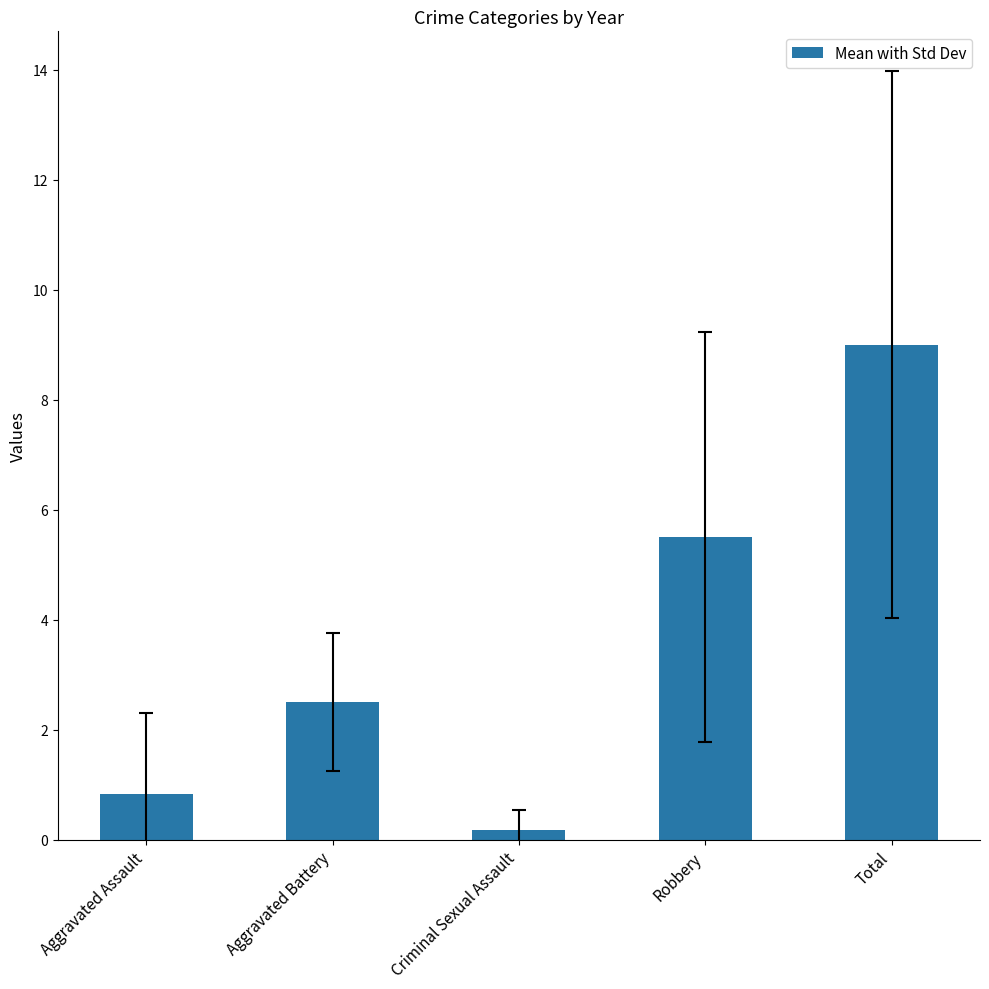

List the labels in order of value, largest first.

Total, Robbery, Aggravated Battery, Aggravated Assault, Criminal Sexual Assault